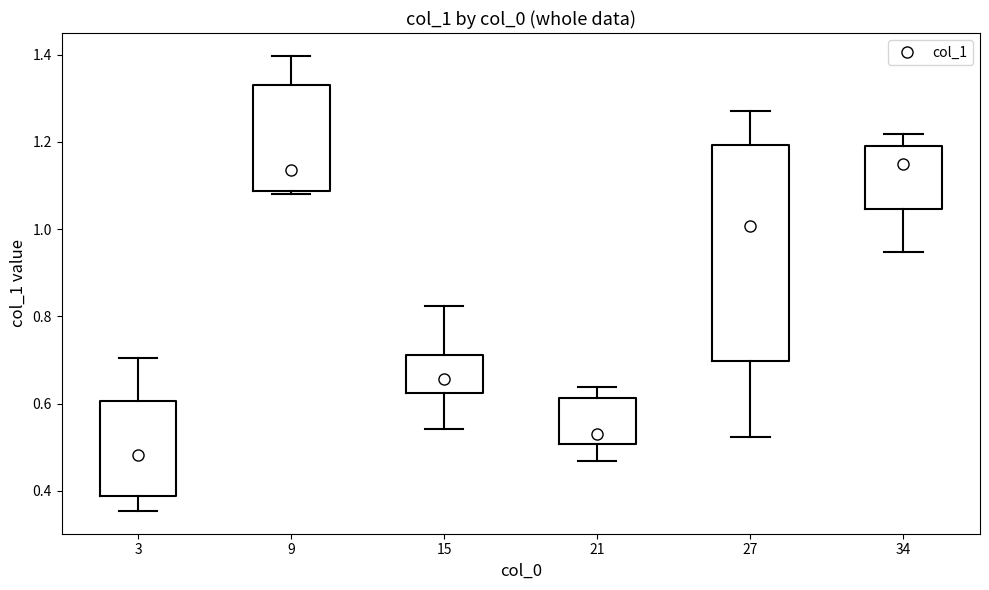

Reading left to right, transcribe this box plot: for each box, give where its median line is, the range the box spans, and where its two whiskers end, as read against the y-axis. The values are not printed on the chart, so give them approximately, as read against the axis.

3: median 0.48, box 0.38 to 0.60, whiskers 0.36 to 0.70
9: median 1.14, box 1.08 to 1.32, whiskers 1.08 (just below the box's lower edge) to 1.40
15: median 0.66, box 0.62 to 0.72, whiskers 0.54 to 0.82
21: median 0.54, box 0.50 to 0.62, whiskers 0.46 to 0.64
27: median 1.00, box 0.70 to 1.20, whiskers 0.52 to 1.28
34: median 1.14, box 1.04 to 1.20, whiskers 0.94 to 1.22